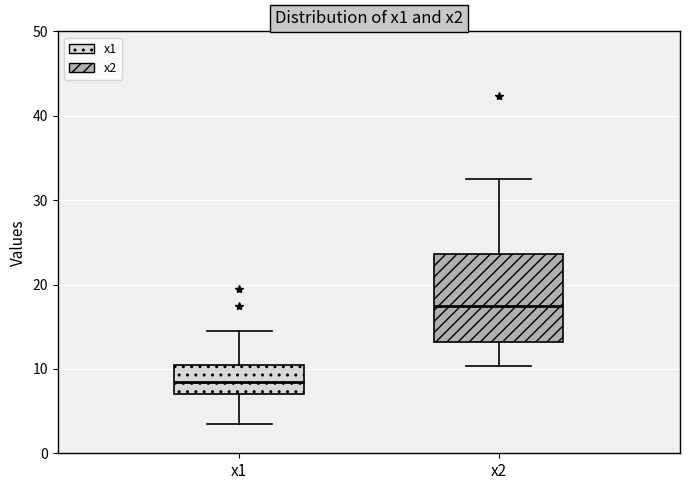

Reading left to right, transcribe this box plot: for each box, give where its median line is, the range the box spans, and where its two whiskers end, as read against the y-axis. The values are not printed on the chart, so give them approximately, as read against the axis.

x1: median 9, box 7 to 11, whiskers 4 to 15
x2: median 17, box 13 to 24, whiskers 10 to 33